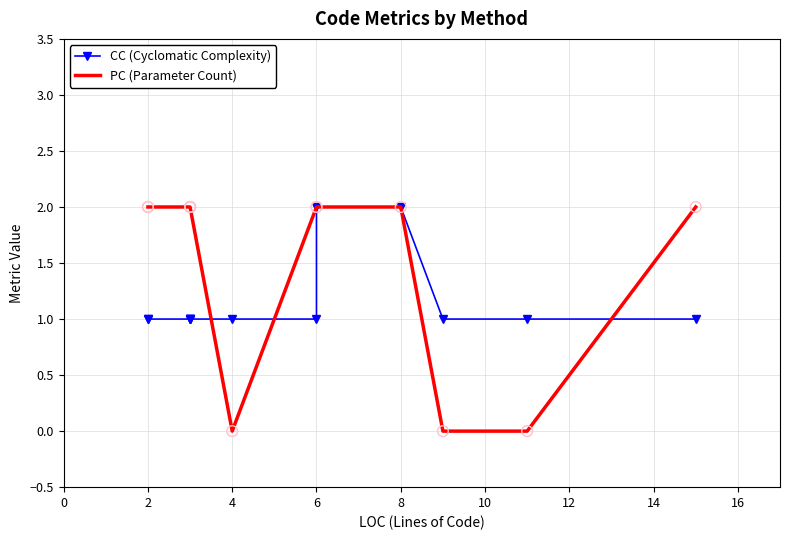

Which series has the widest spread of Y values?

PC (Parameter Count)